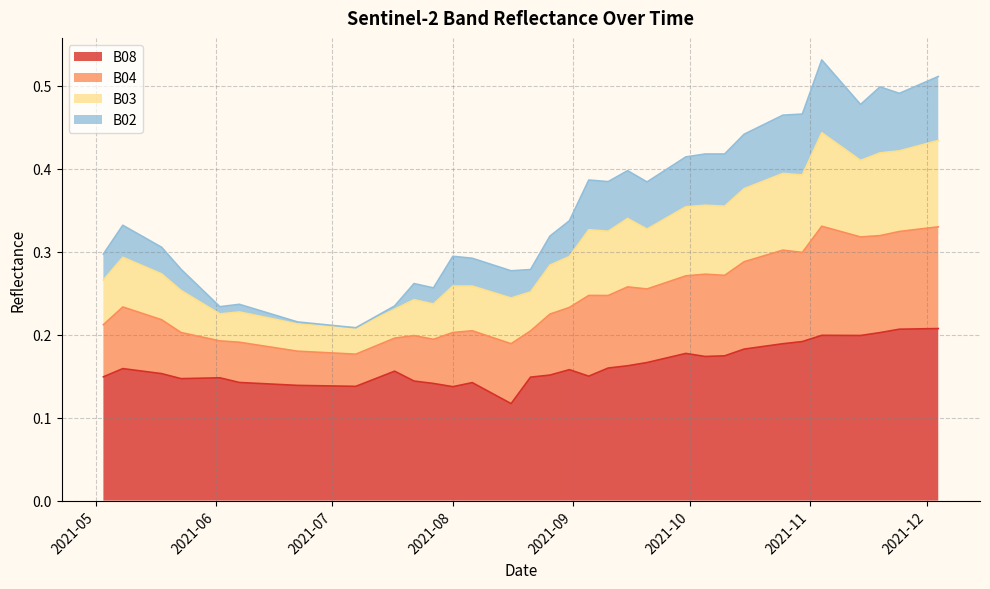

Which has a higher value, 2021-11-24 or 2021-07-22?

2021-11-24